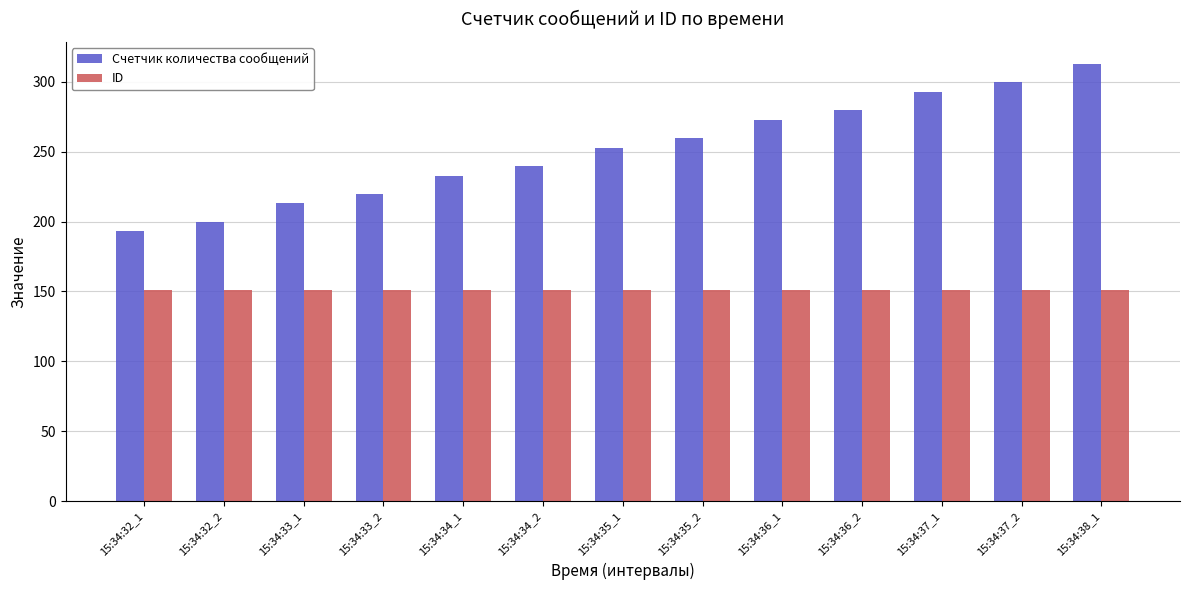

Rank the series by their average value, from highest to lowest.

Счетчик количества сообщений, ID